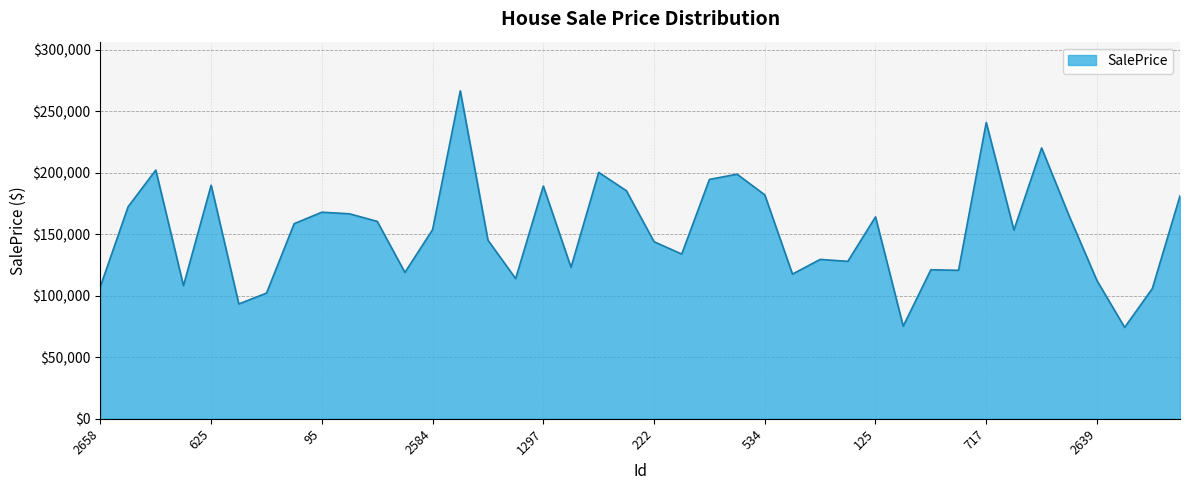

What is the maximum value shown in the chart?

266520.6